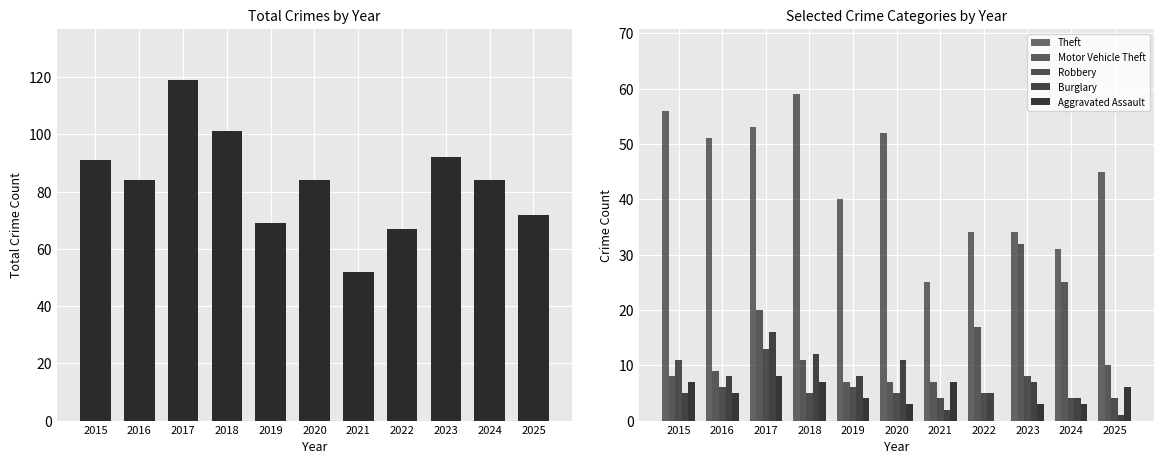

How many values in the Total series are below 84?

4